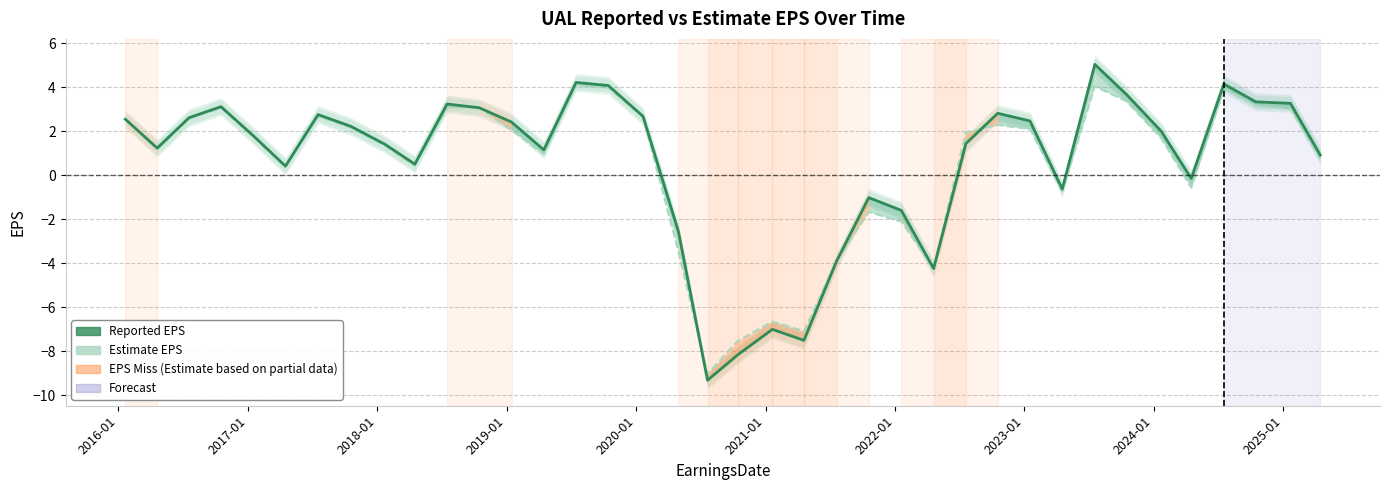

How many positive values does the Reported EPS series have?

27